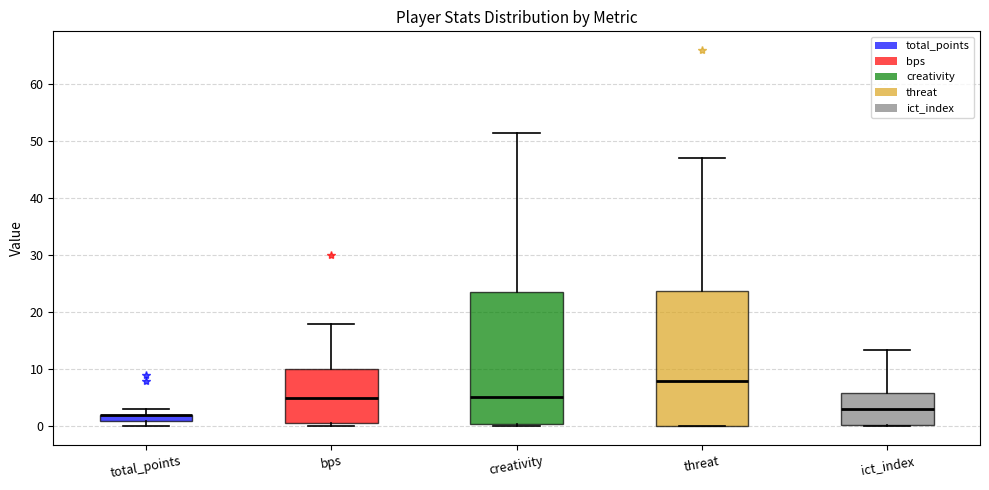

Where is the lower edge of the box for threat on the y-axis? The values are not printed on the chart, so give them approximately, as read against the axis.

0